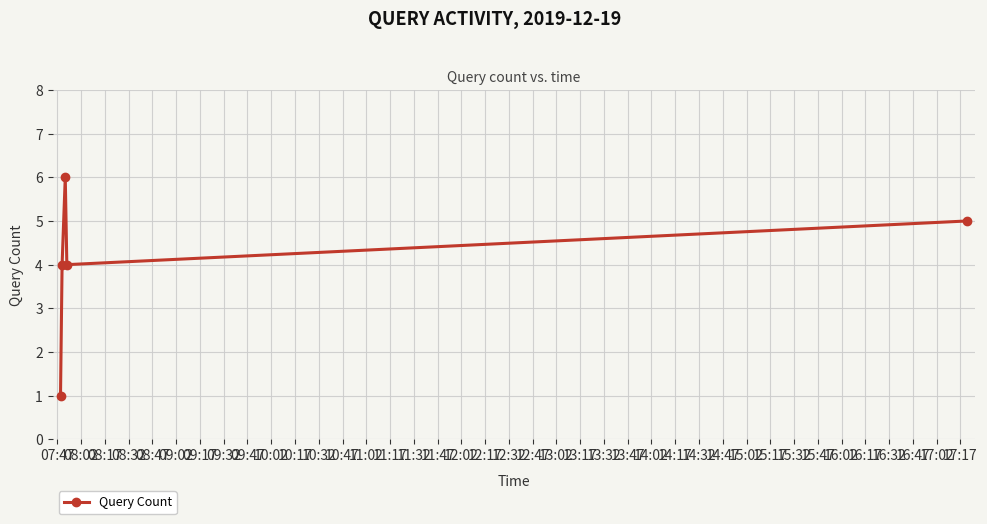

True or false: there are more than 0 points higher than both neighbors.

True